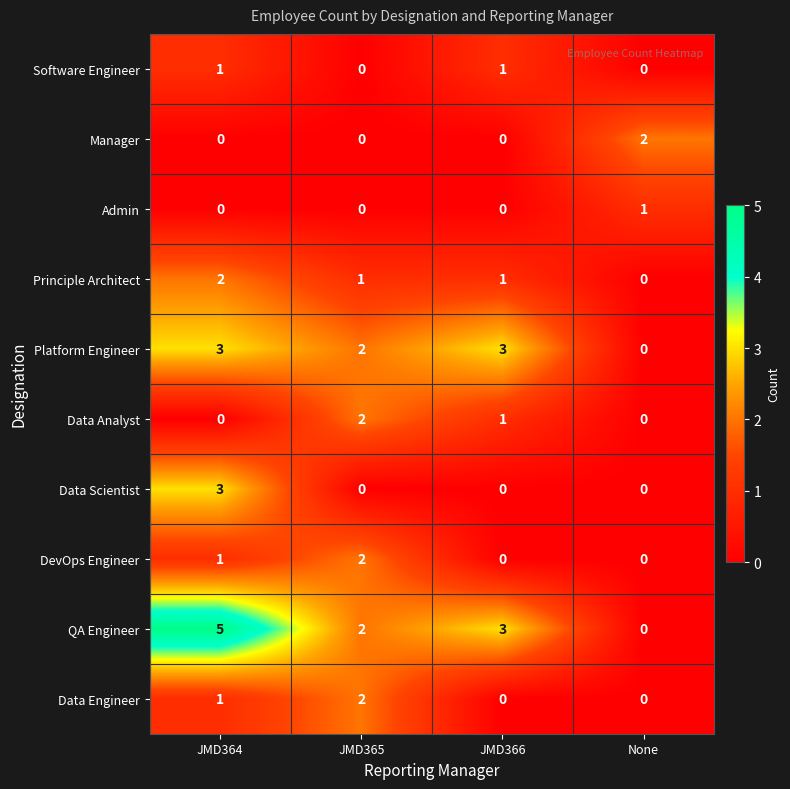

At which category is the sum across all series the highest?

JMD364